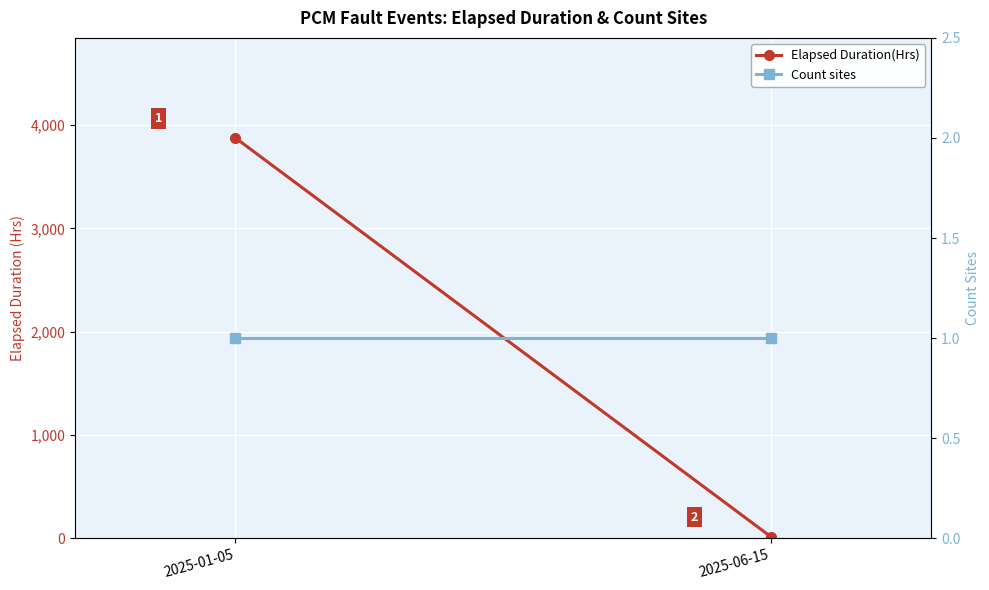

Rank the categories by Count sites value from lowest to highest.

2025-01-05, 2025-06-15